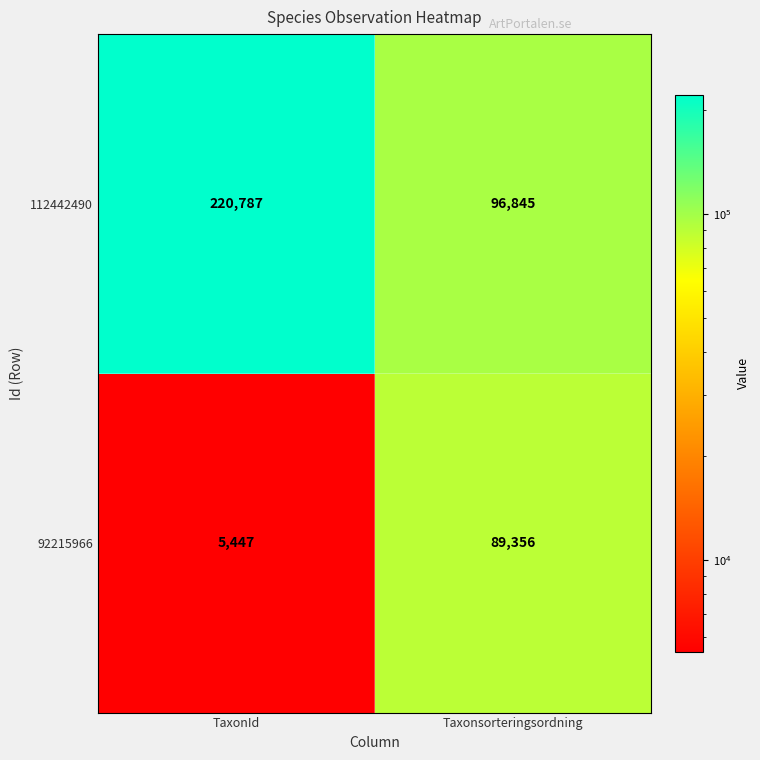

Rank the series at TaxonId from highest to lowest value.

112442490, 92215966